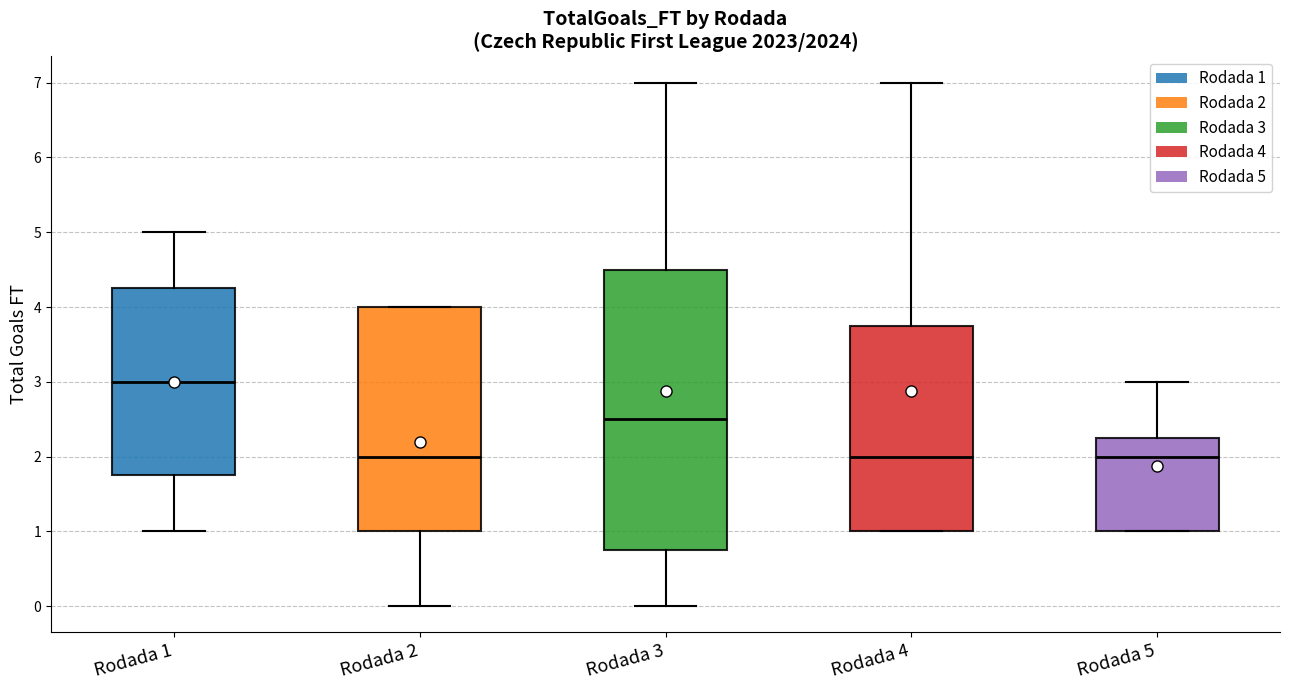

Comparing the boxes themselves (not the whiskers), which one is the tallest?

Rodada 3